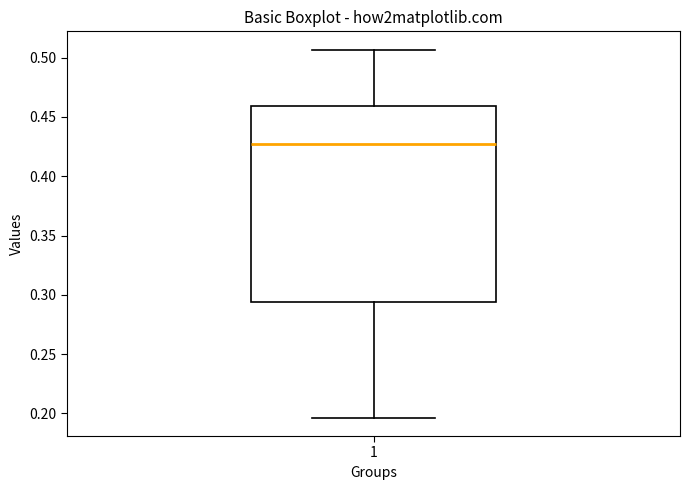

Where does the upper whisker of the box at x = 1 end on the y-axis? The values are not printed on the chart, so give them approximately, as read against the axis.

0.505